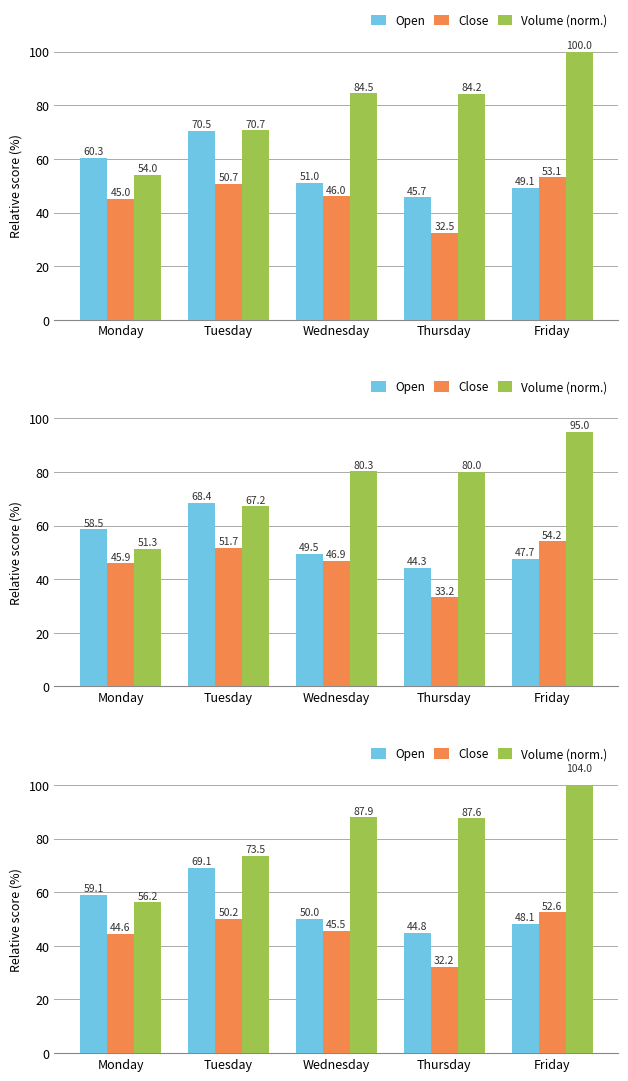

Reading left to right, extract all data points from this chart.

Open: Monday=59.1	Tuesday=69.1	Wednesday=50.0	Thursday=44.8	Friday=48.1
Close: Monday=44.6	Tuesday=50.2	Wednesday=45.5	Thursday=32.2	Friday=52.6
Volume (norm.): Monday=56.2	Tuesday=73.5	Wednesday=87.9	Thursday=87.6	Friday=104.0